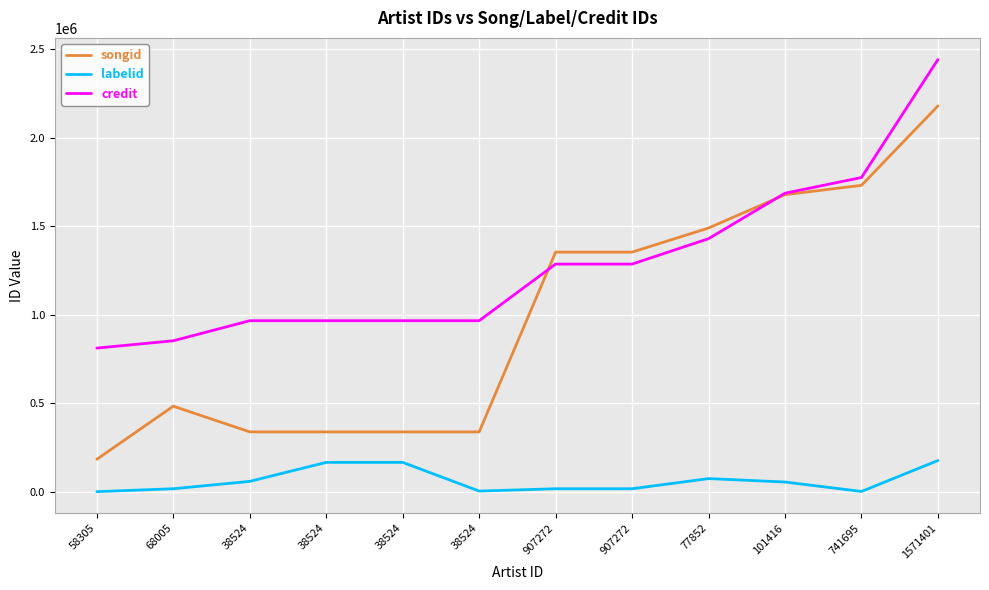

How many lines are shown in the chart?

3